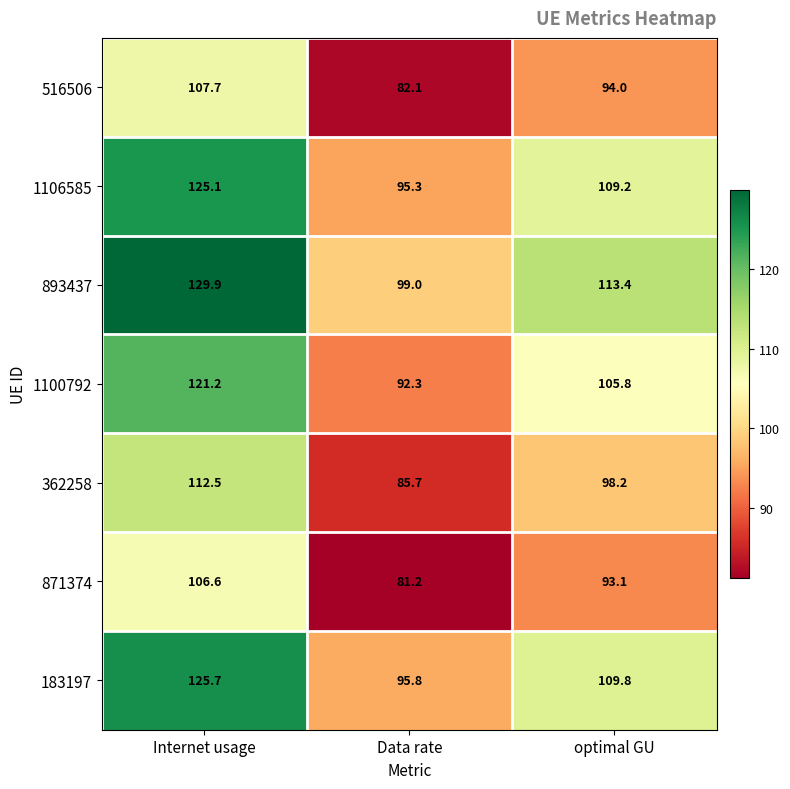

True or false: 893437 has a value of 129.9 at Internet usage.

True